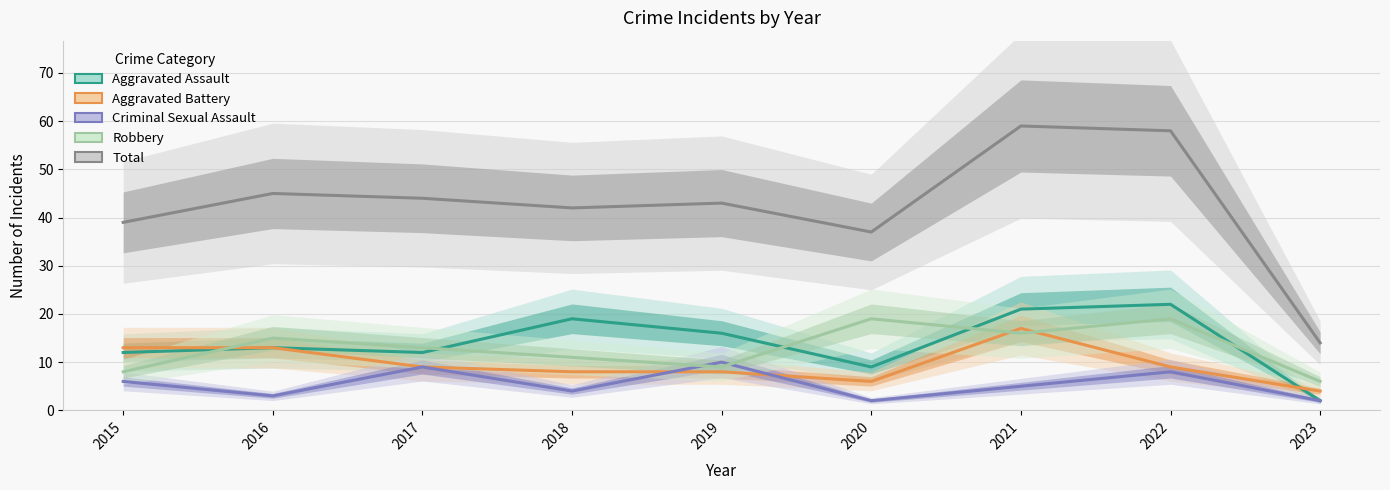

What are all the series names shown in the legend?

Aggravated Assault, Aggravated Battery, Criminal Sexual Assault, Robbery, Total